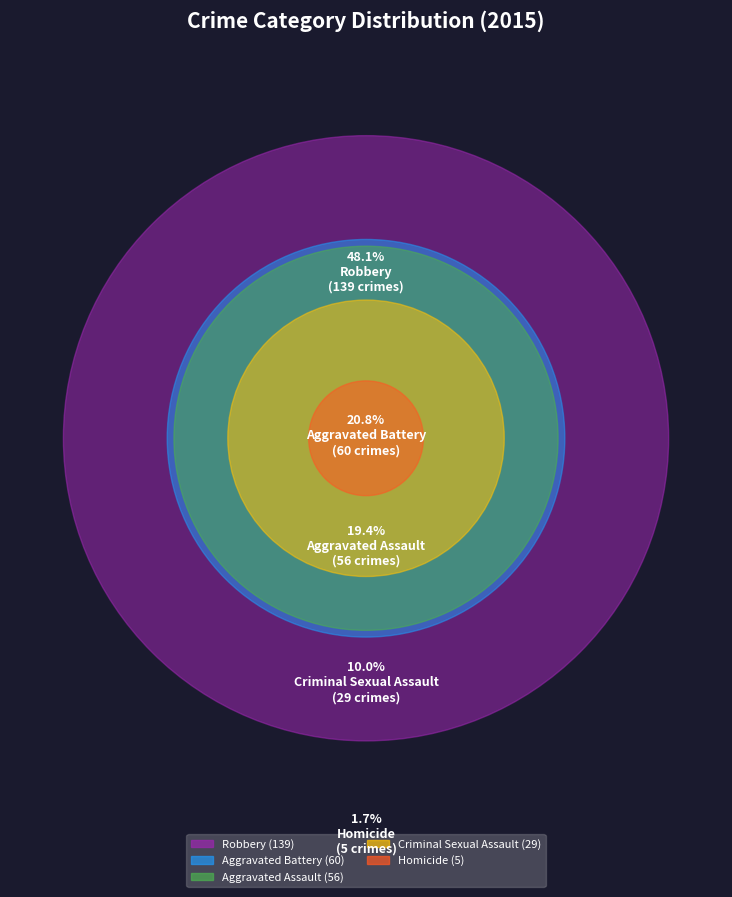

Which category has the smallest portion of the pie?

Homicide